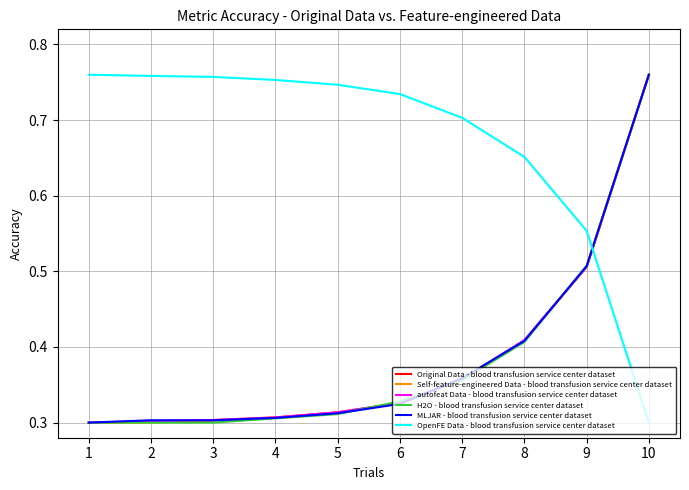

Is this an area chart (filled region under the line)?

No